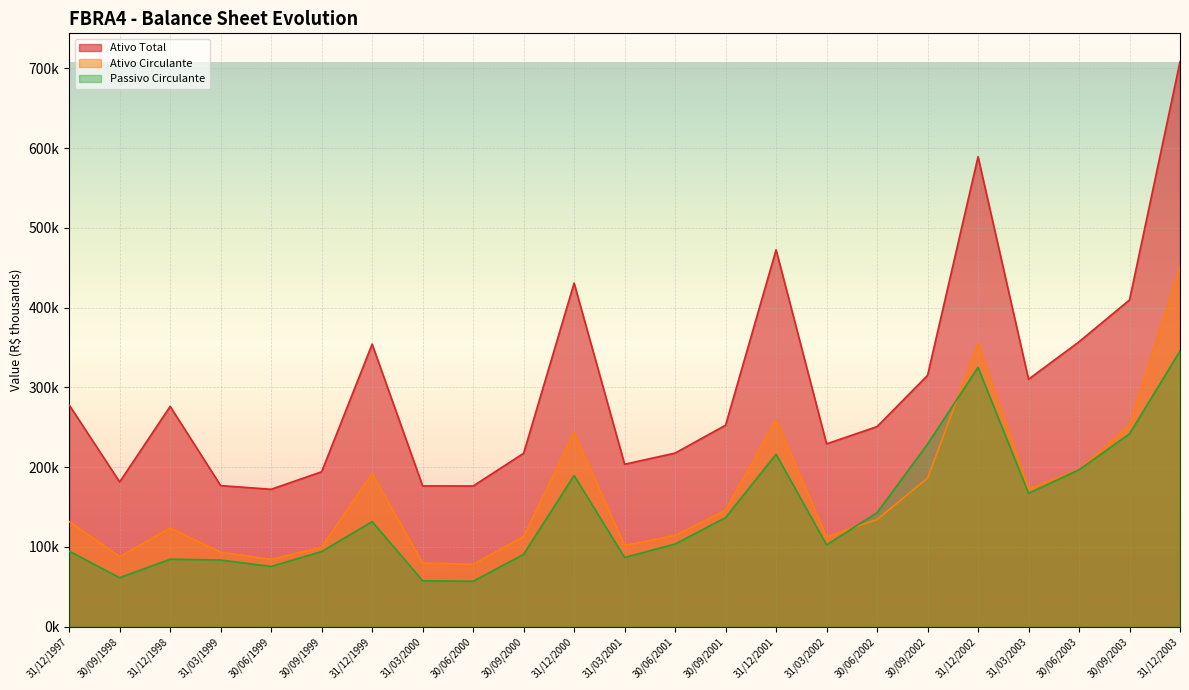

What position from the right is 30/06/2003?

3